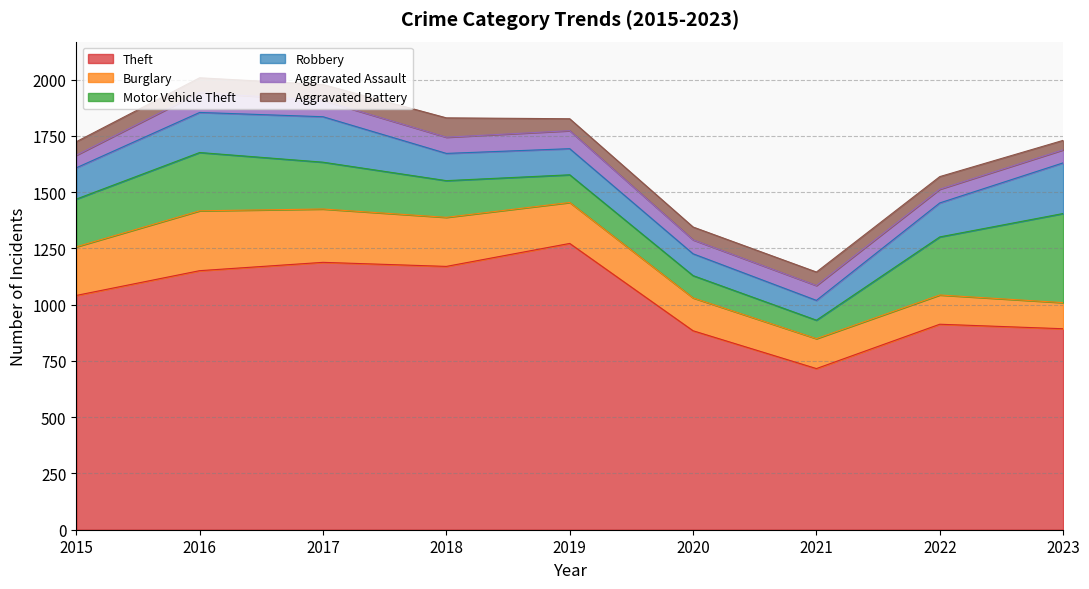

What are all the series names shown in the legend?

Theft, Burglary, Motor Vehicle Theft, Robbery, Aggravated Assault, Aggravated Battery